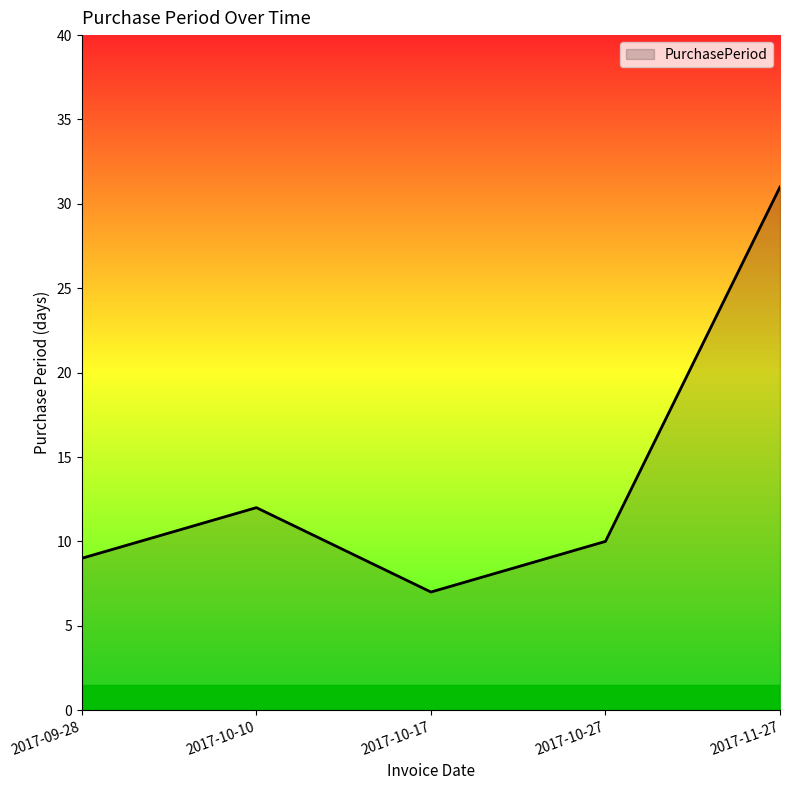

What is the greatest value displayed?

31